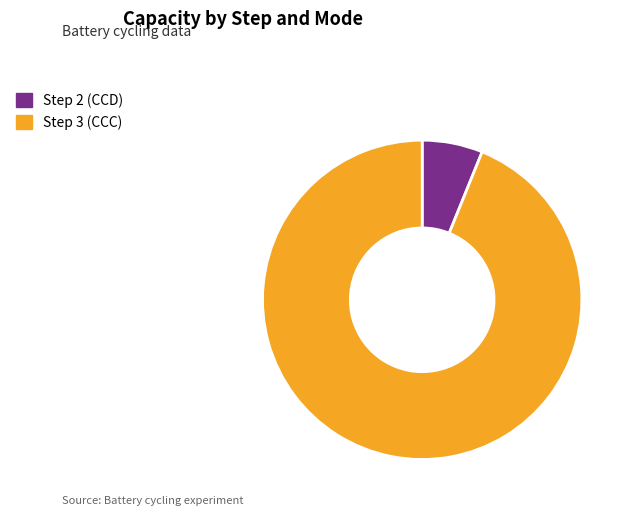

Rank the categories by value from lowest to highest.

Step 2 (CCD), Step 3 (CCC)